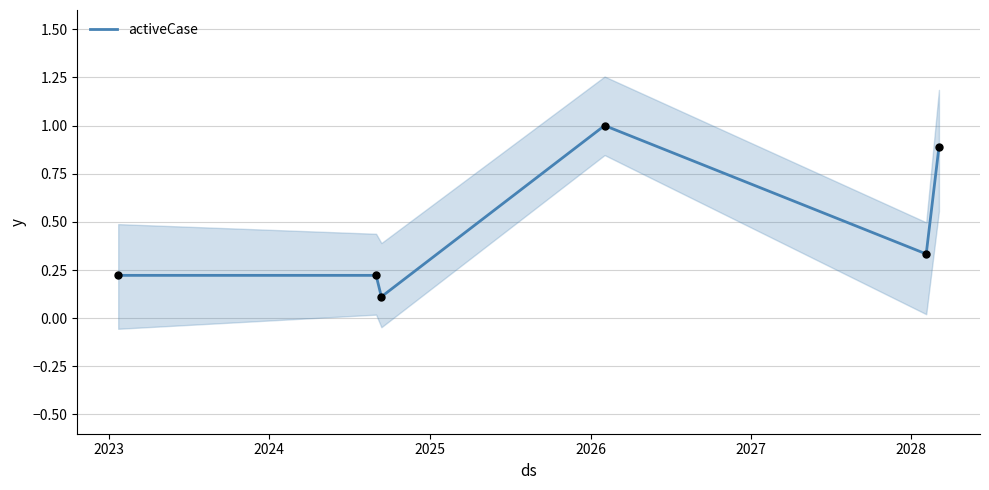

What is the maximum value for activeCase?

1.0